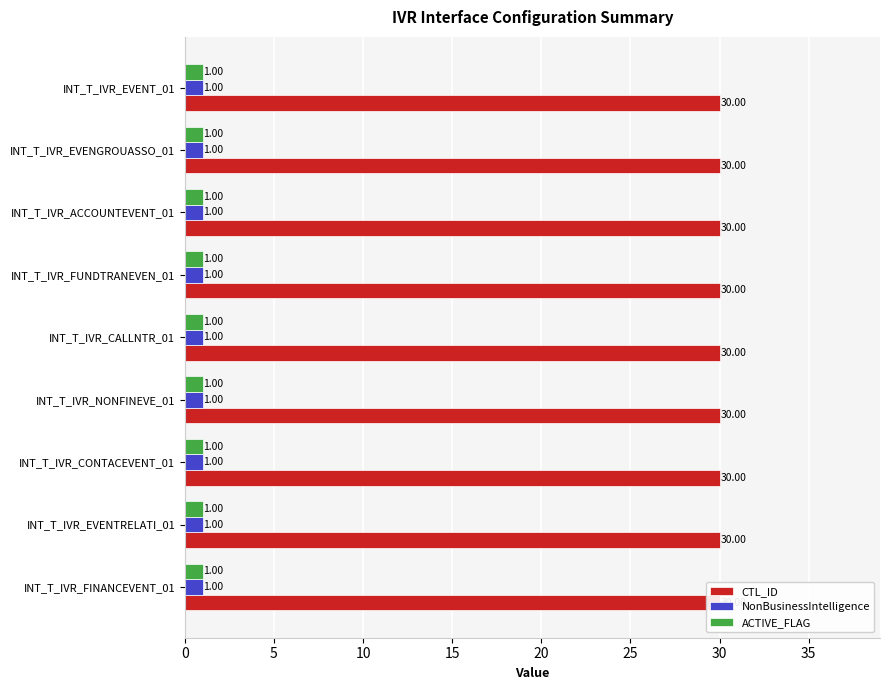

What is the value of the ACTIVE_FLAG bar at the 8th from the left?

1